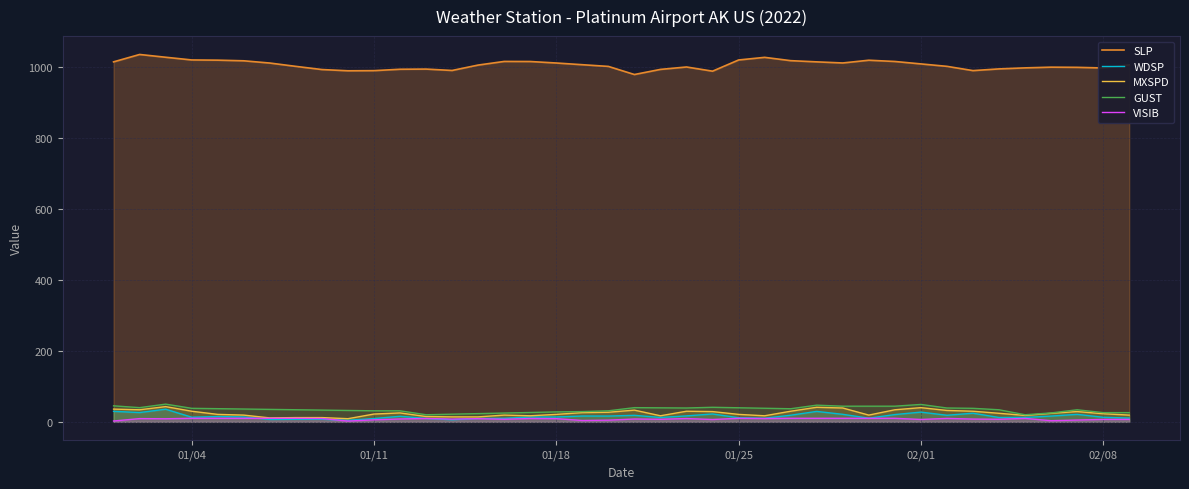

True or false: SLP and WDSP intersect in this chart.

False